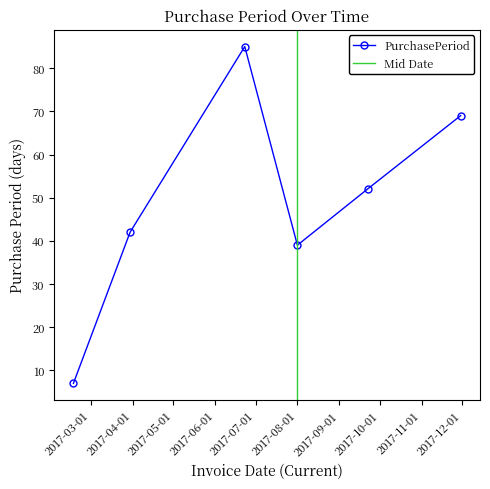

What is the greatest value displayed?

85